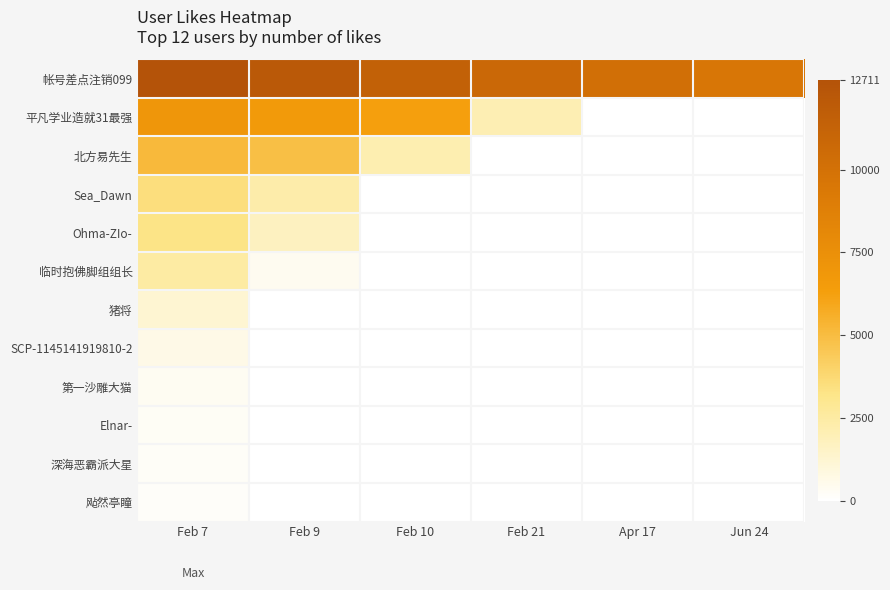

Count the number of categories in the chart.

6